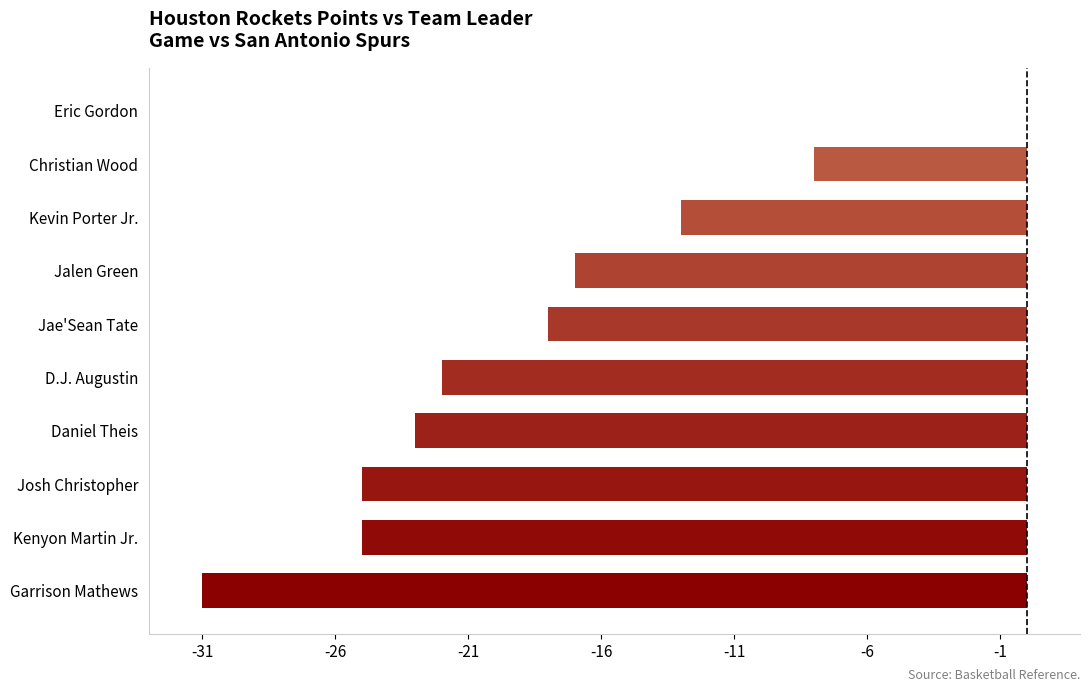

Are the bars grouped side by side (vs. stacked)?

No